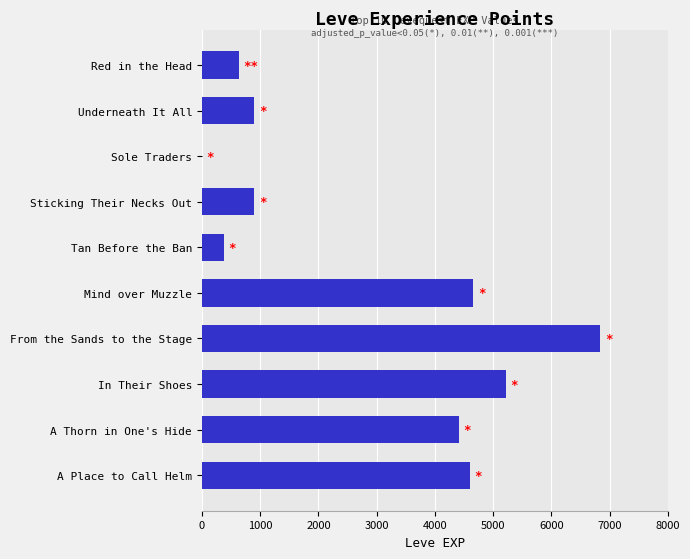

Reading top to bottom, extract all data points from this chart.

Red in the Head=630	Underneath It All=900	Sole Traders=1	Sticking Their Necks Out=900	Tan Before the Ban=370	Mind over Muzzle=4660	From the Sands to the Stage=6840	In Their Shoes=5220	A Thorn in One's Hide=4410	A Place to Call Helm=4600